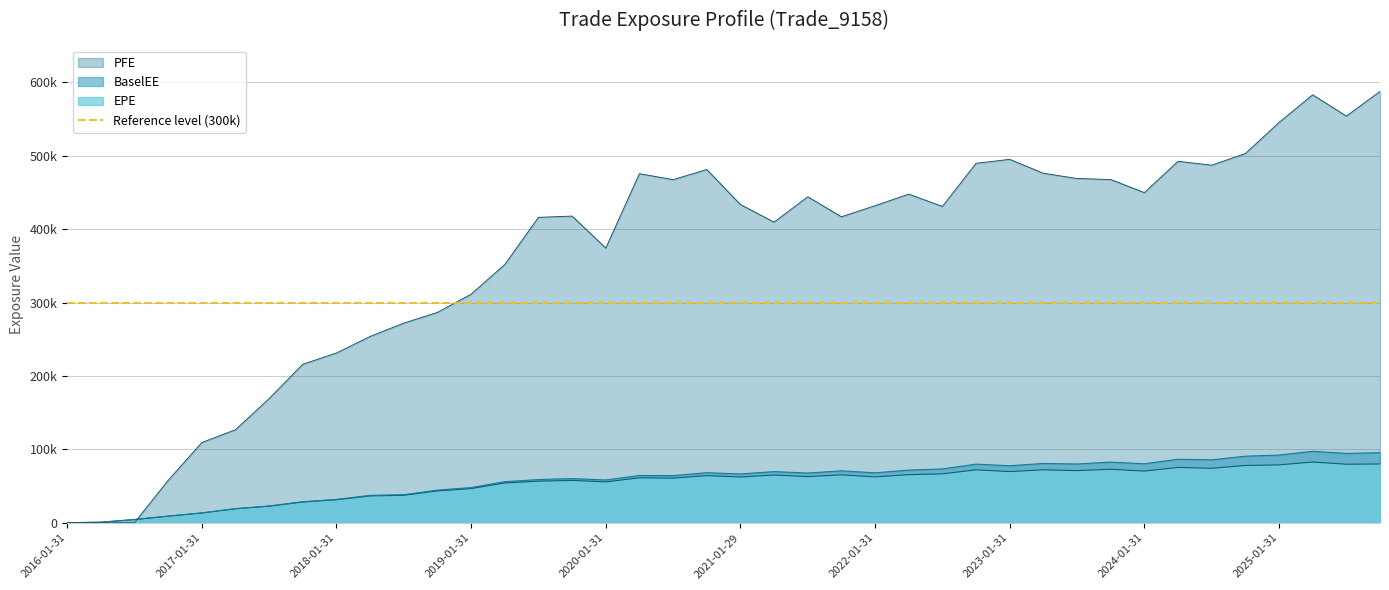

True or false: EPE and BaselEE cross at least once.

False